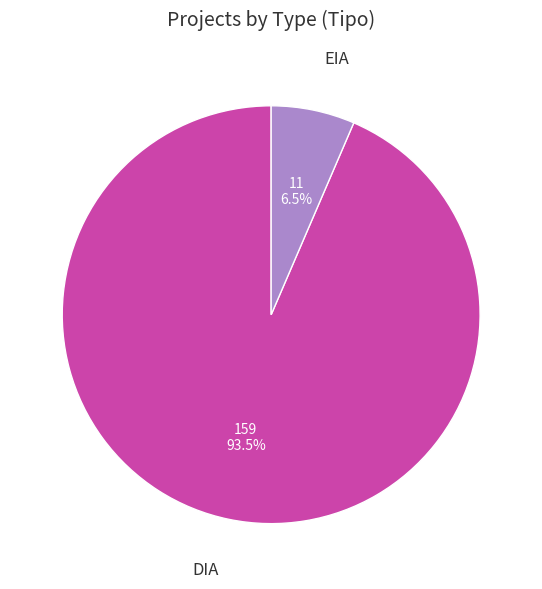

Count the number of slices in the pie.

2